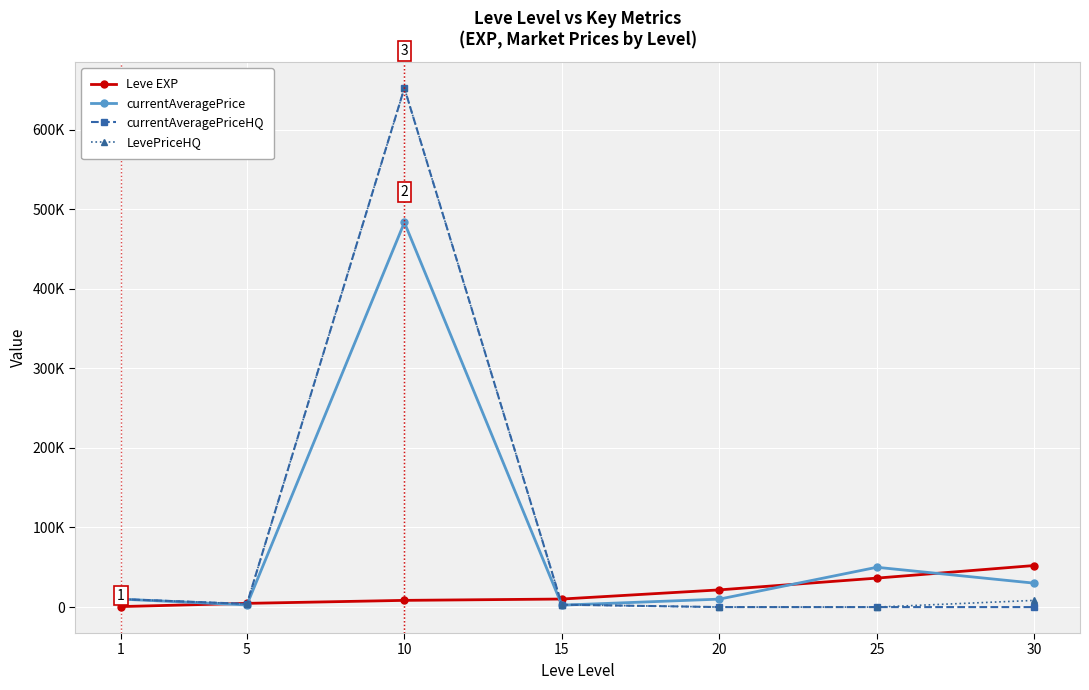

Read the Leve EXP value at 5.

4660.0